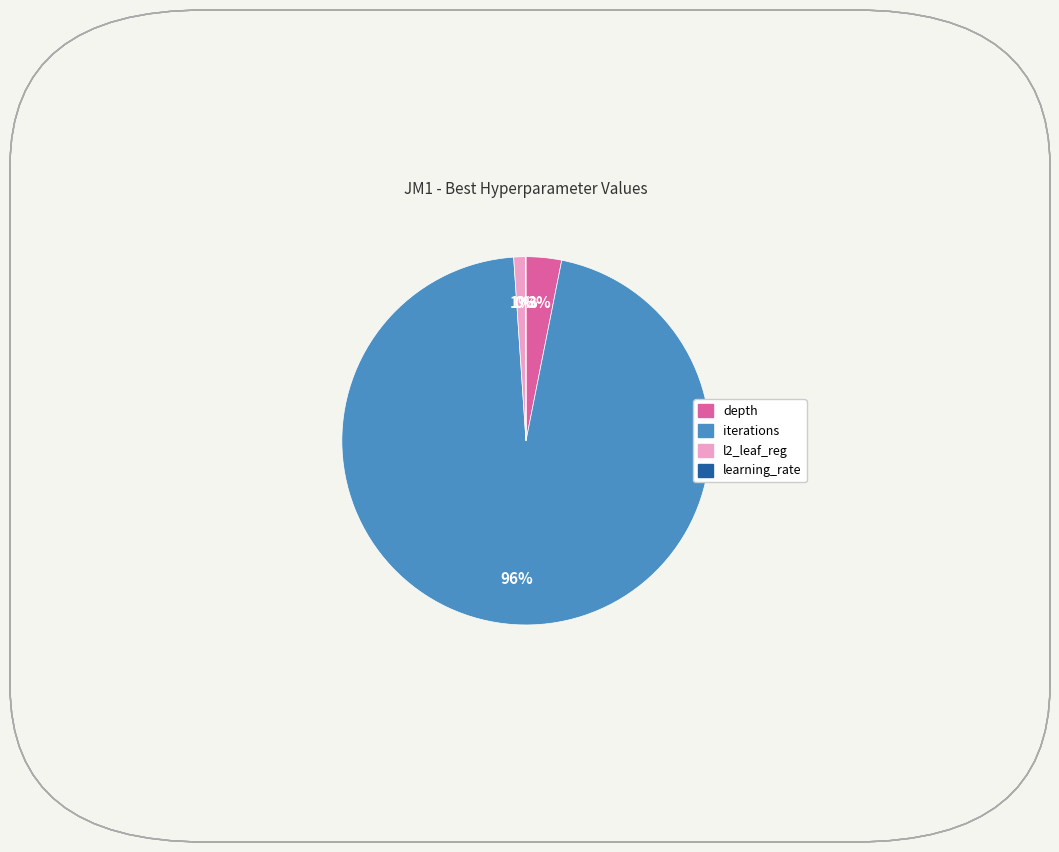

To the nearest percent, what is the difference between the largest and smallest slice percentages?

96%